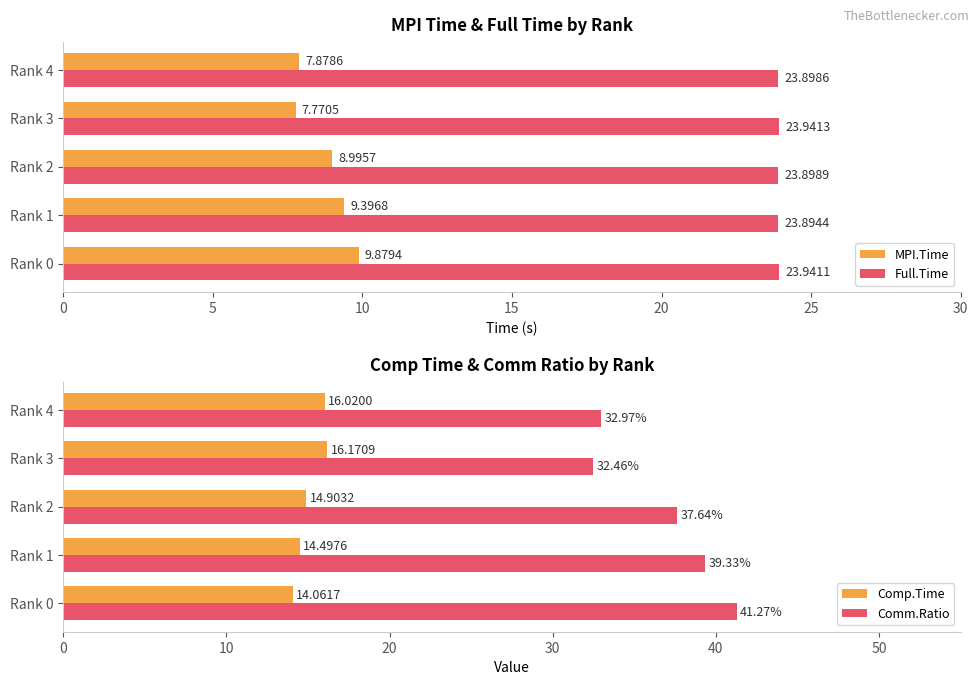

What is the sum of all Full.Time values?

119.6